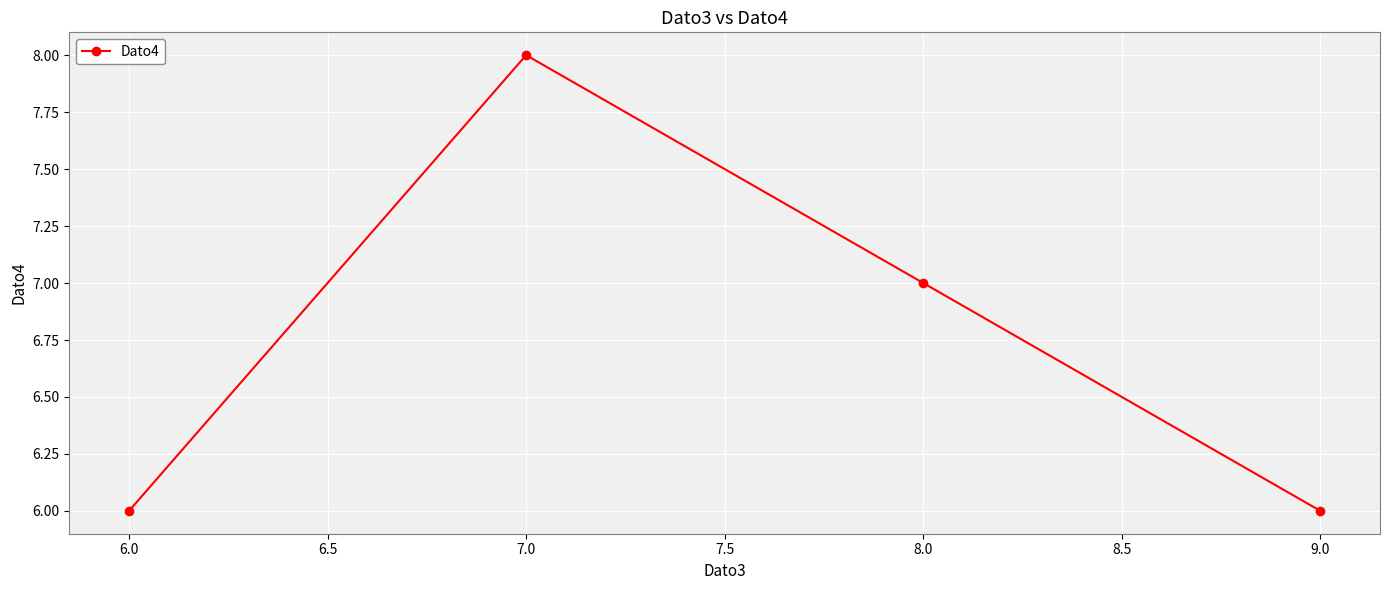

What is the change in value from 6.0 to 7.0?

+2